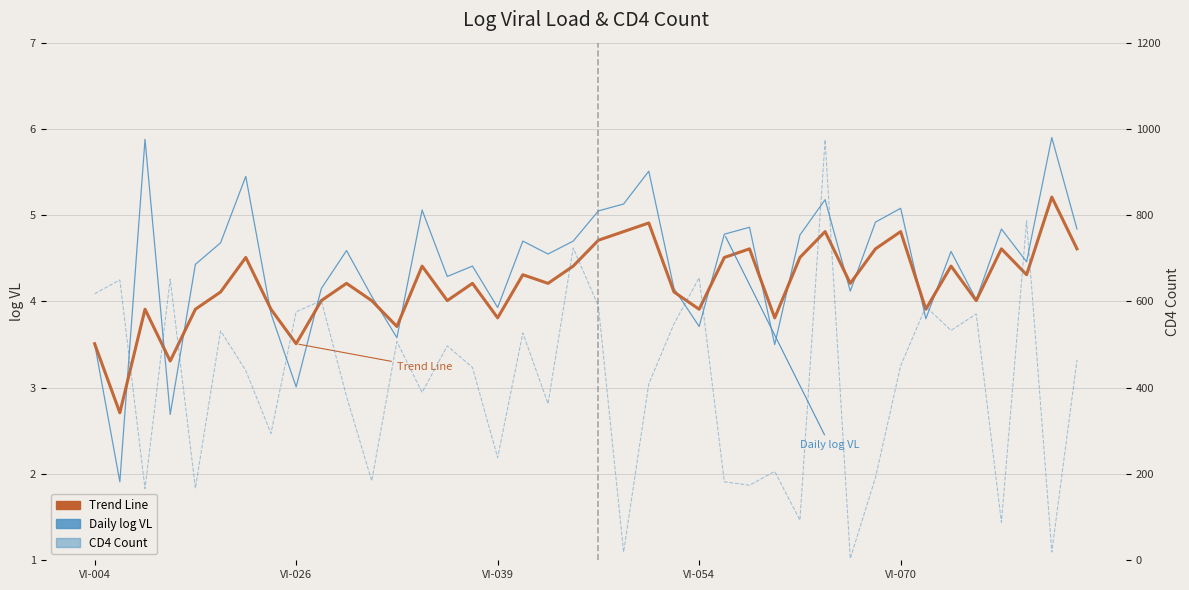

Reading left to right, what are all the values shown in this chart?

Daily log VL: 3.5	1.9	5.9	2.7	4.4	4.7	5.5	3.9	3.0	4.2	4.6	4.1	3.6	5.1	4.3	4.4	3.9	4.7	4.5	4.7	5.0	5.1	5.5	4.2	3.7	4.8	4.9	3.5	4.8	5.2	4.1	4.9	5.1	3.8	4.6	4.0	4.8	4.5	5.9	4.8
Trend Line: 3.5	2.7	3.9	3.3	3.9	4.1	4.5	3.9	3.5	4.0	4.2	4.0	3.7	4.4	4.0	4.2	3.8	4.3	4.2	4.4	4.7	4.8	4.9	4.1	3.9	4.5	4.6	3.8	4.5	4.8	4.2	4.6	4.8	3.9	4.4	4.0	4.6	4.3	5.2	4.6
CD4 Count: 618.0	650.0	166.0	652.0	167.0	532.0	440.0	294.0	576.0	602.0	380.0	184.0	507.0	389.0	497.0	447.0	238.0	527.0	363.0	724.0	589.0	19.0	409.0	548.0	655.0	182.0	174.0	206.0	93.0	975.0	4.0	192.0	451.0	588.0	533.0	571.0	88.0	787.0	19.0	464.0